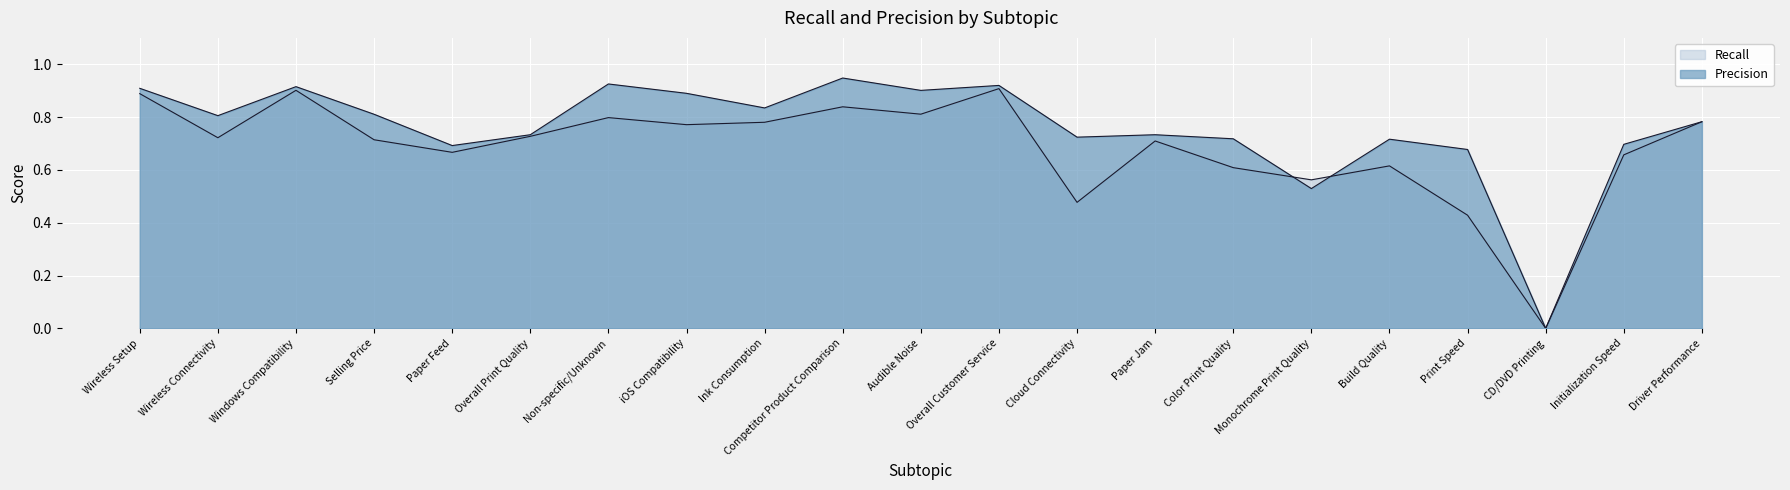

What is the difference between the Precision values at Overall Customer Service and Overall Print Quality?

0.2